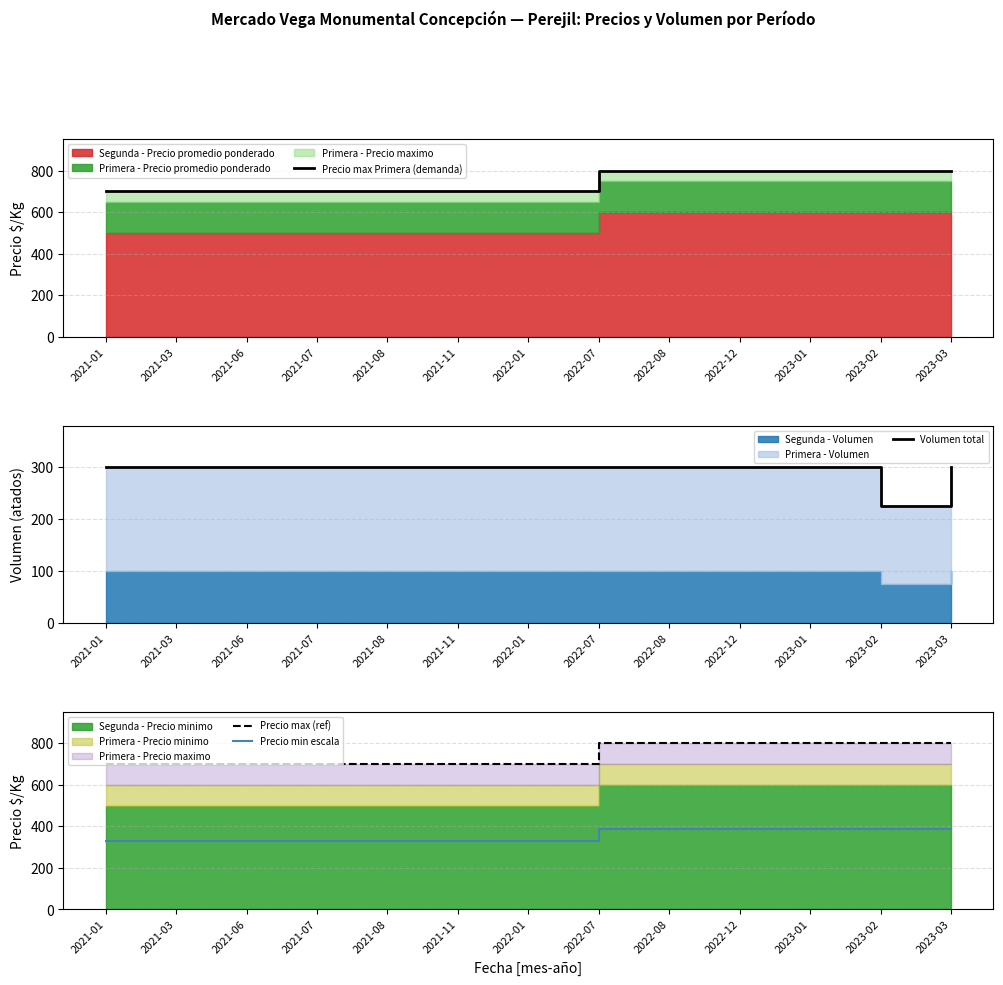

What is the sum of all Volumen total values?

3825.0